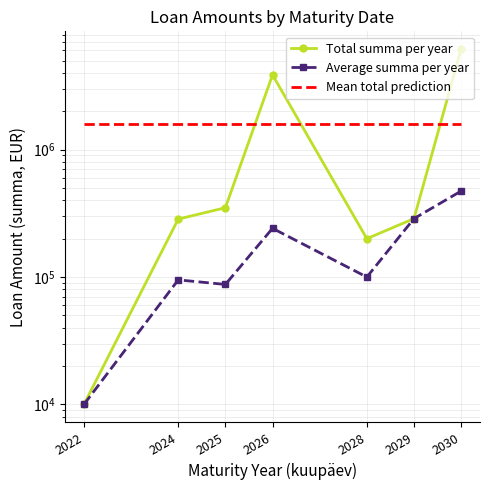

What is the difference between the maximum and minimum values in the Total summa per year series?

6138500.0